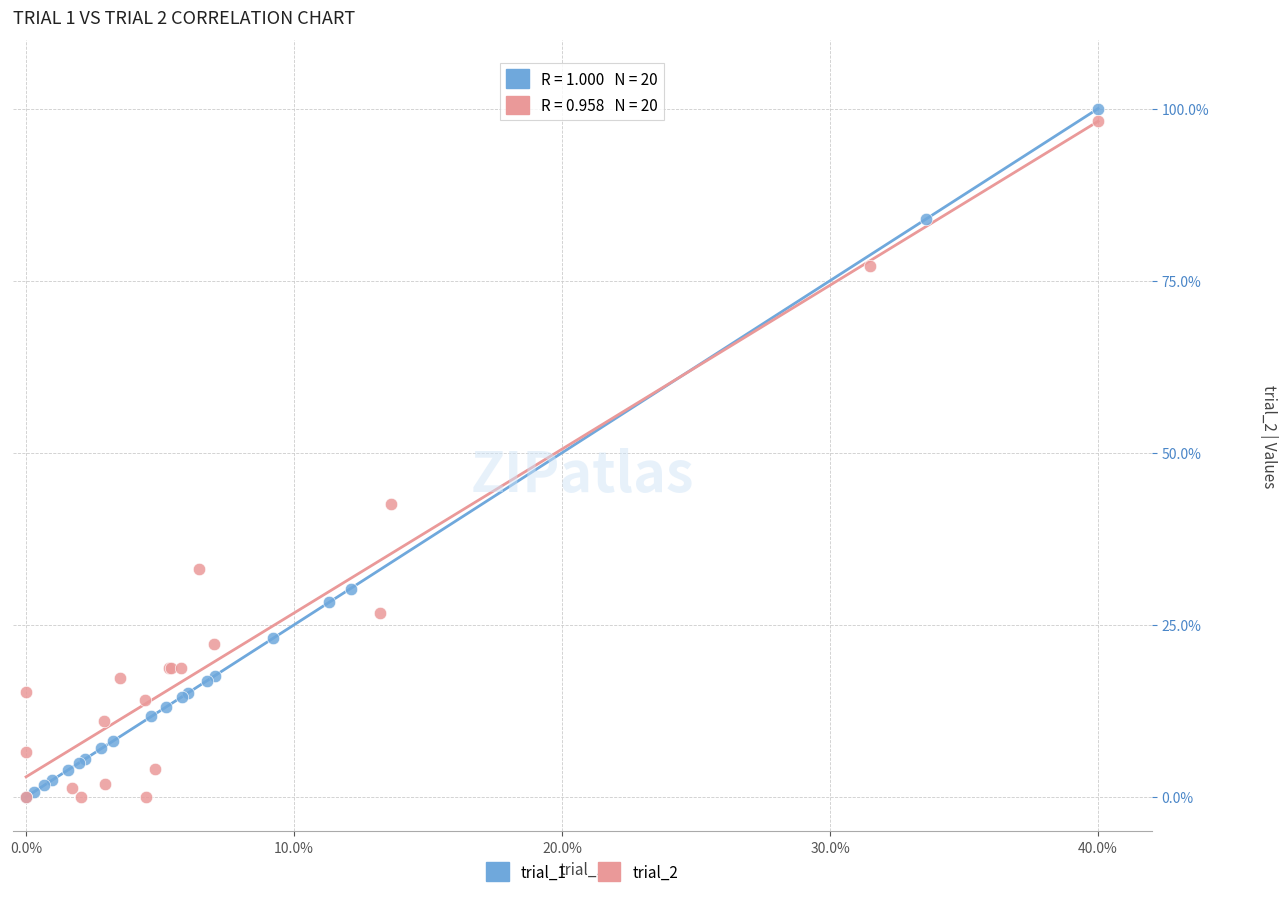

What are all the series names shown in the legend?

trial_1, trial_2